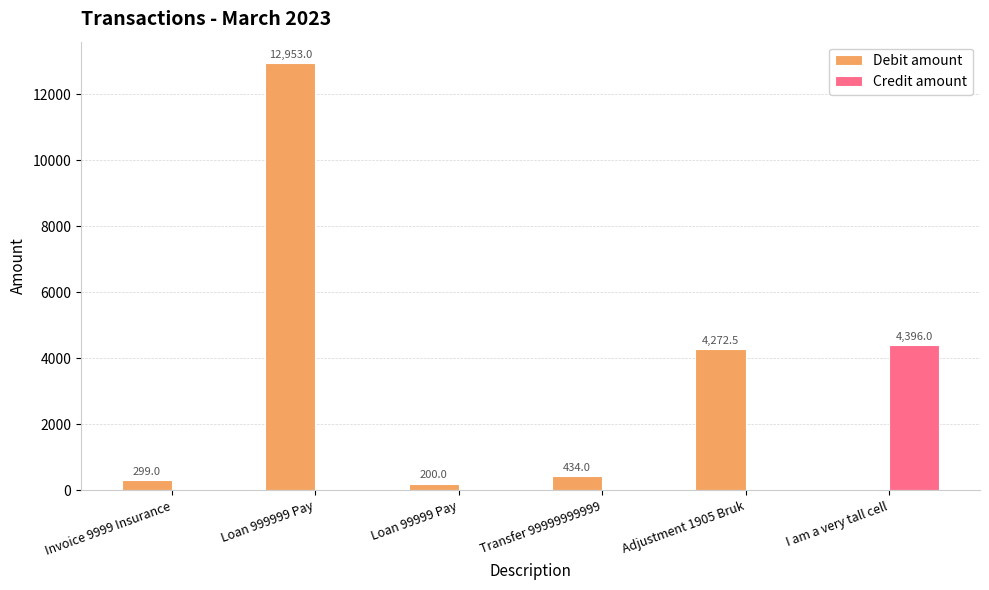

Are the bars horizontal?

No